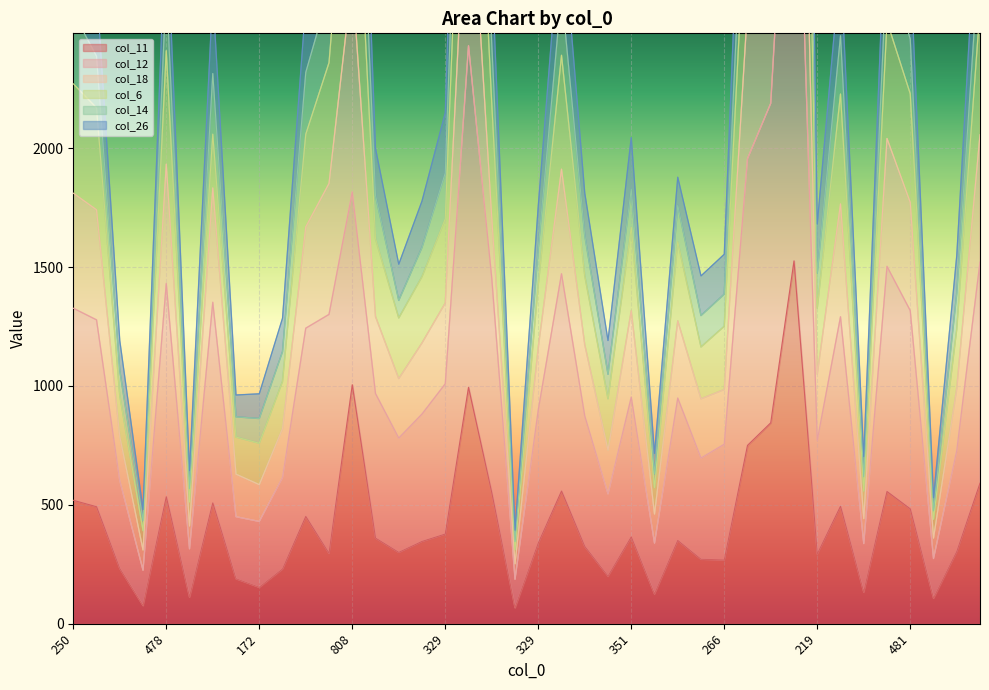

At which category is the sum across all series the highest?

1146